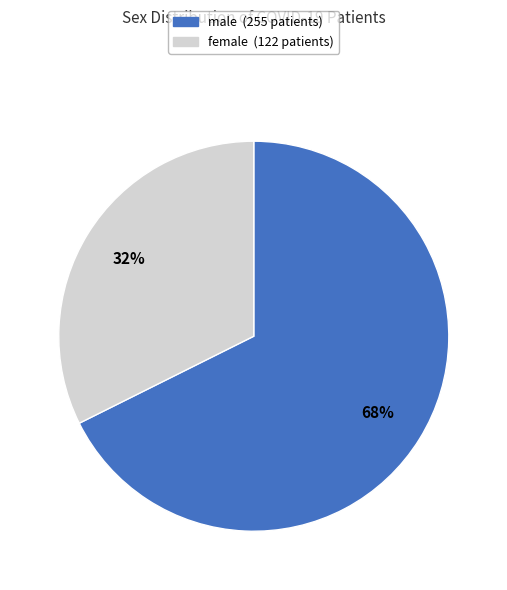

True or false: female accounts for 32% of the total.

True